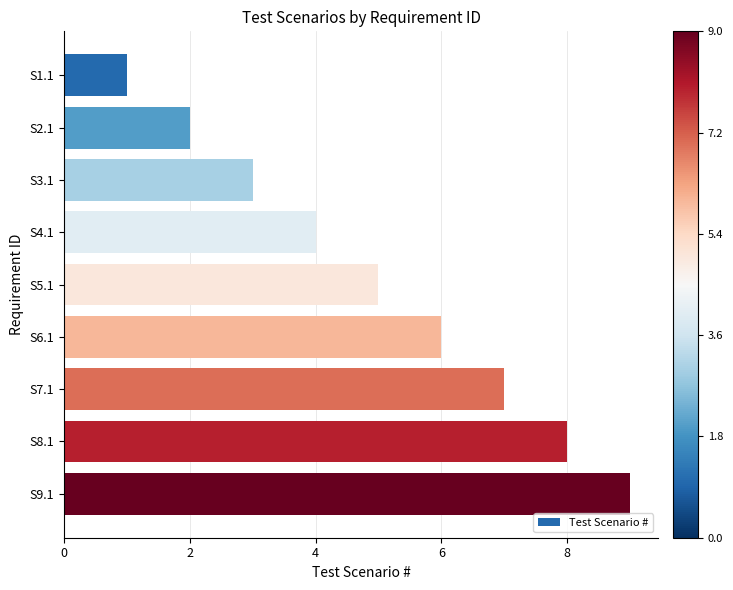

What is the difference between the maximum and second lowest values?

7